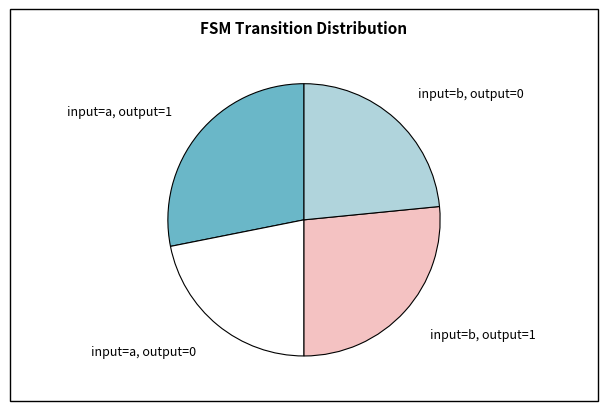

Combined, do input=a, output=0 and input=b, output=0 account for over 50%?

No